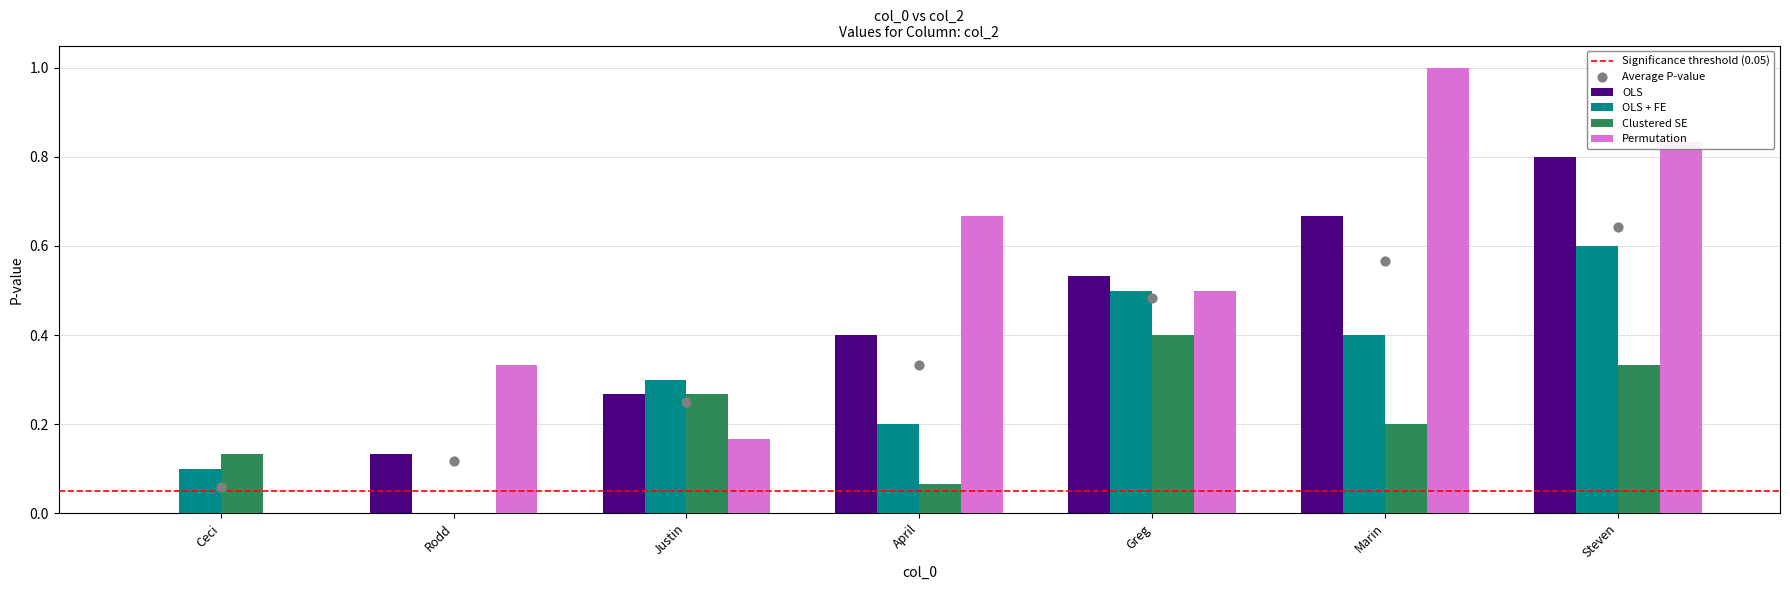

Which series has the largest Y range (max minus min)?

OLS